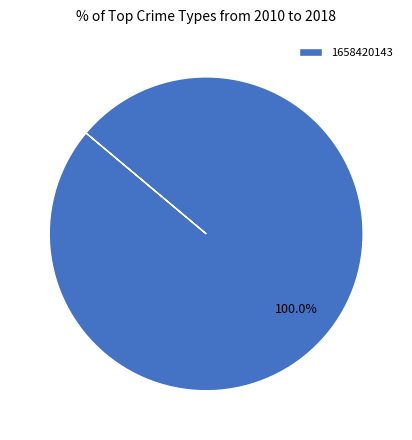

Rank the categories by value from lowest to highest.

1658420143